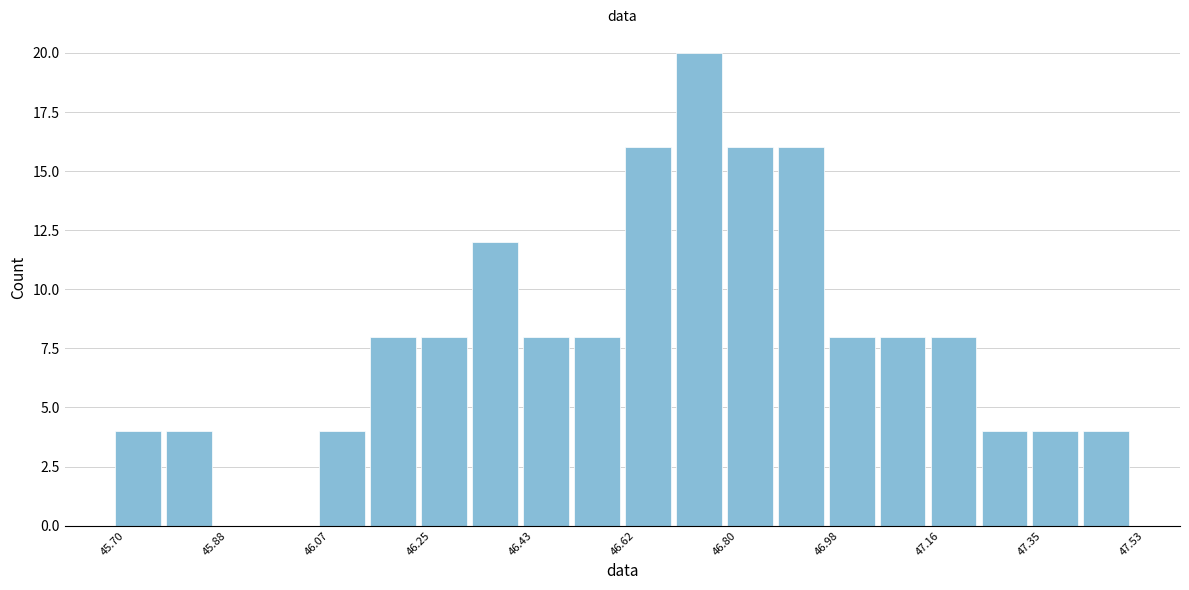

Over which range of the x-axis is the bar tallest?

46.70 to 46.80